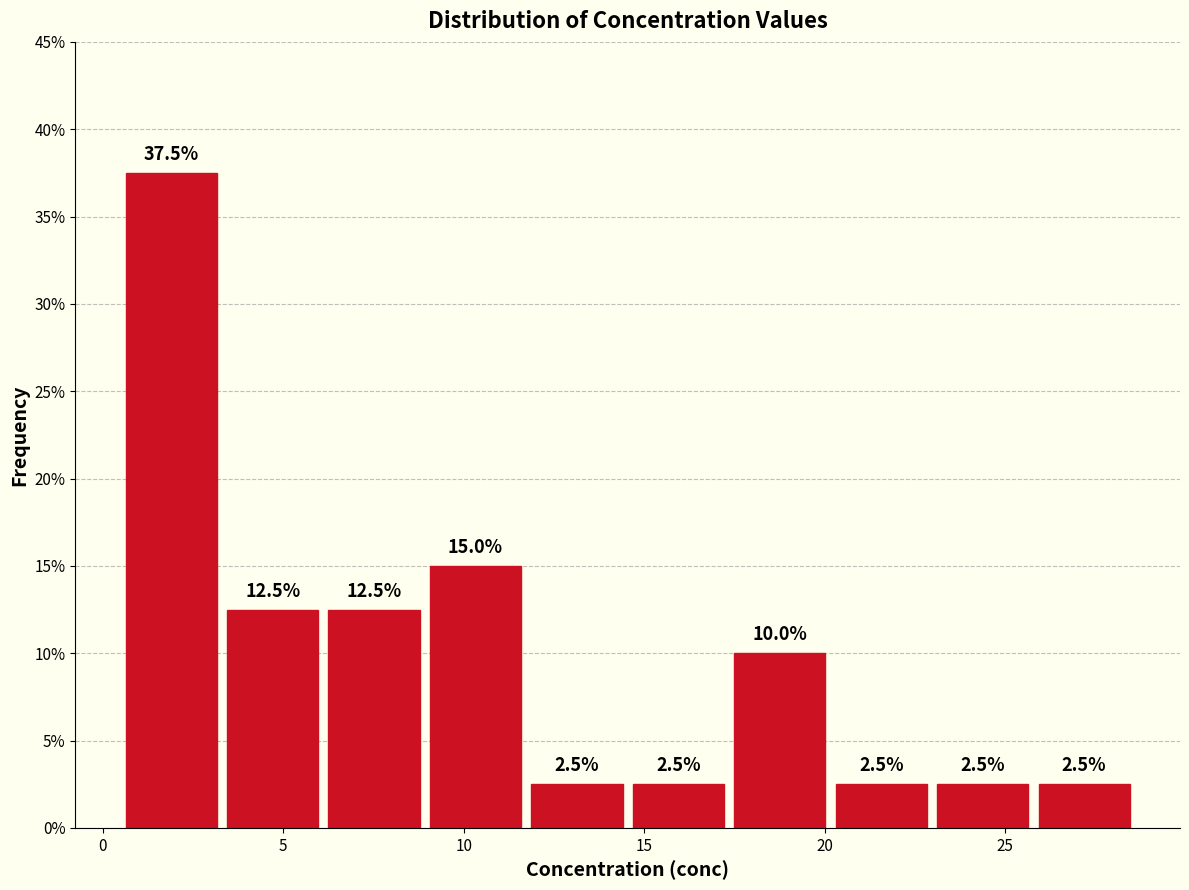

Over which range of the x-axis is the bar tallest?

0.5 to 3.5